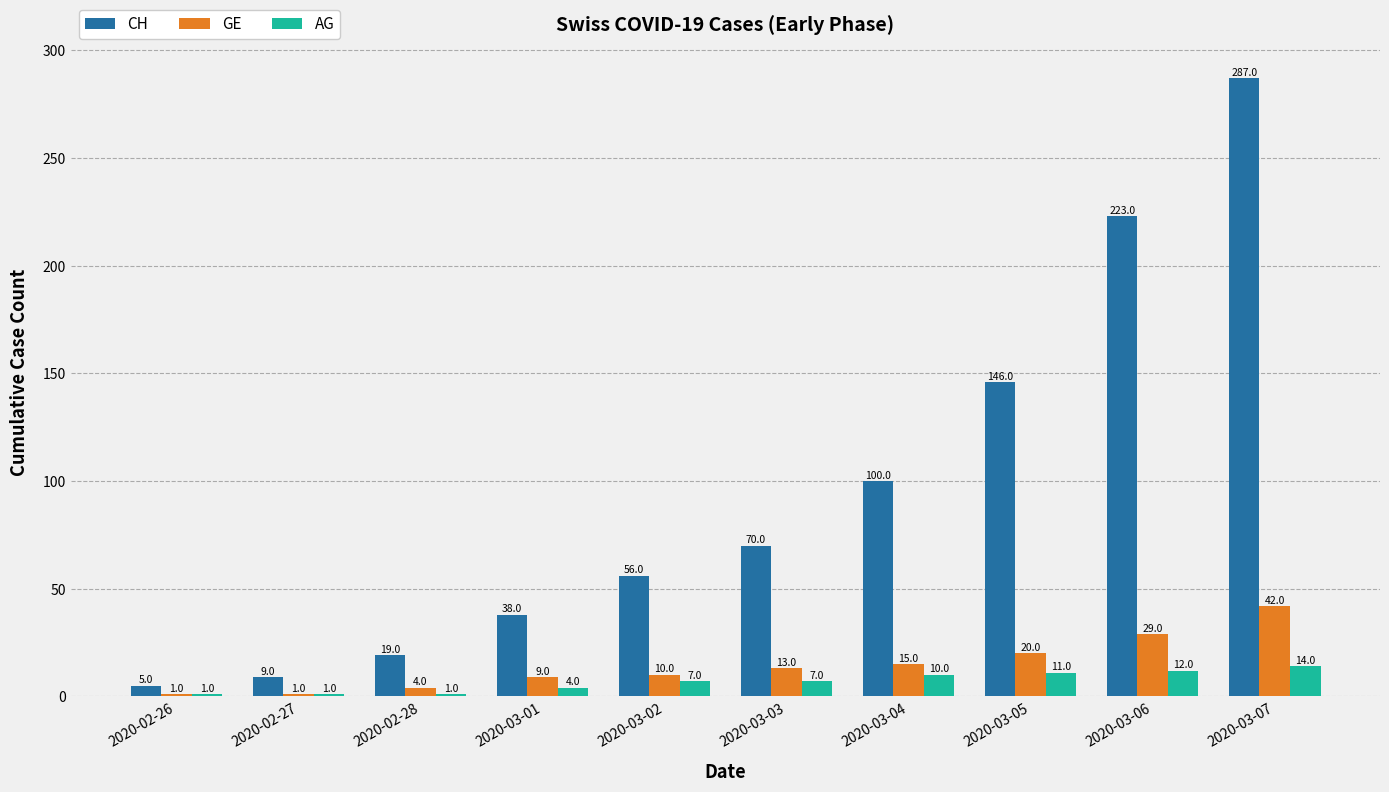

True or false: GE has a value of 6 at 2020-03-05.

False